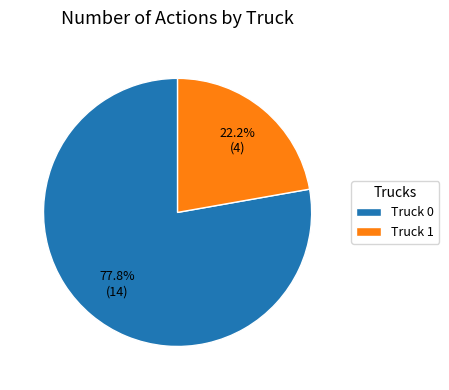

Rank the categories by value from lowest to highest.

Truck 1, Truck 0